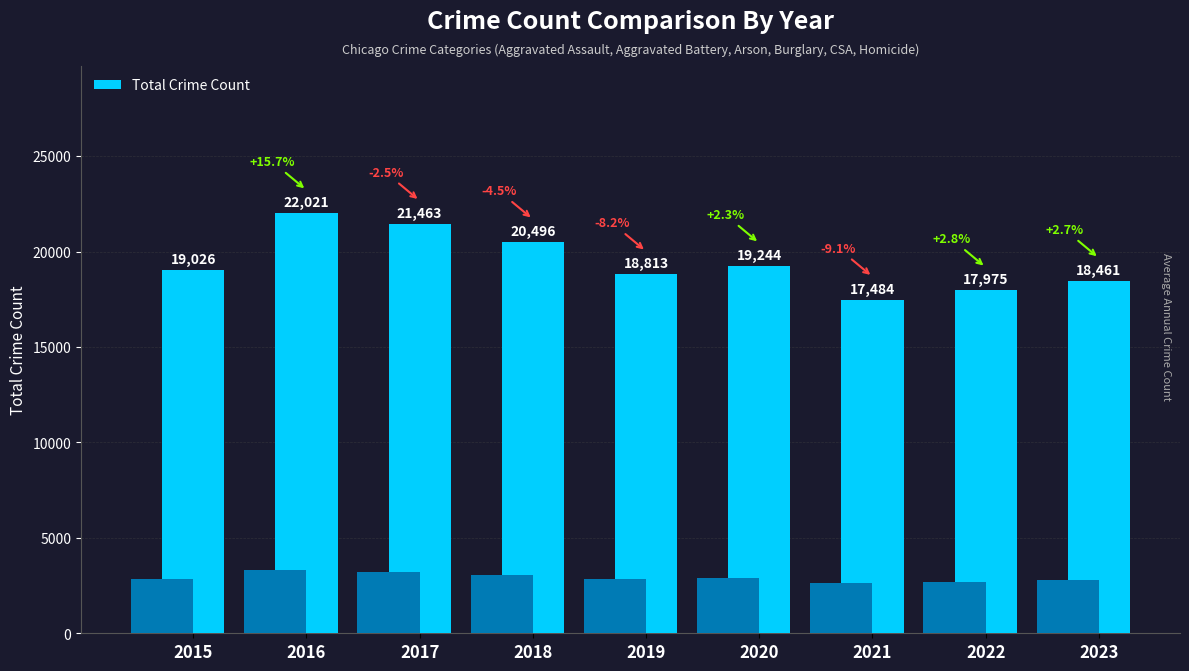

Is it true that the value at 2018 is 20496?

True